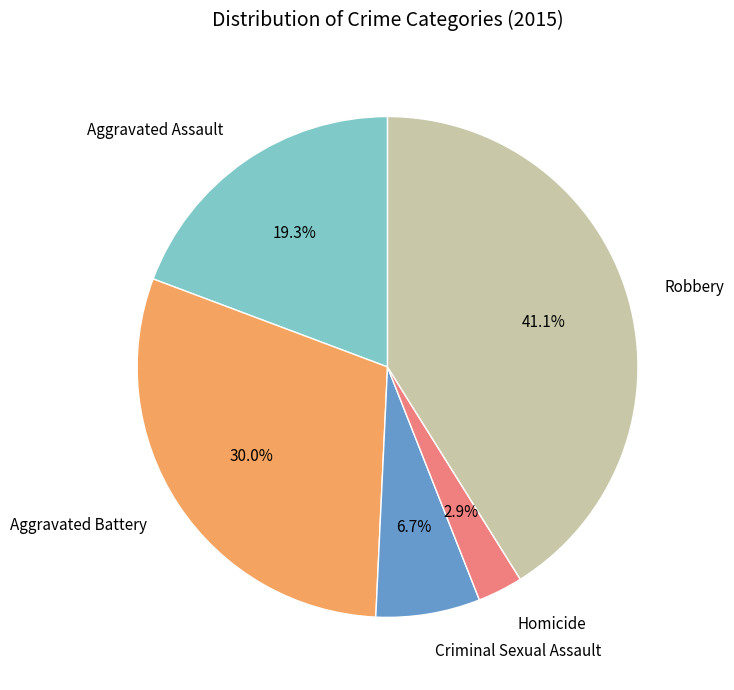

Approximately how many times larger is the value at Aggravated Assault compared to Aggravated Battery?

0.6